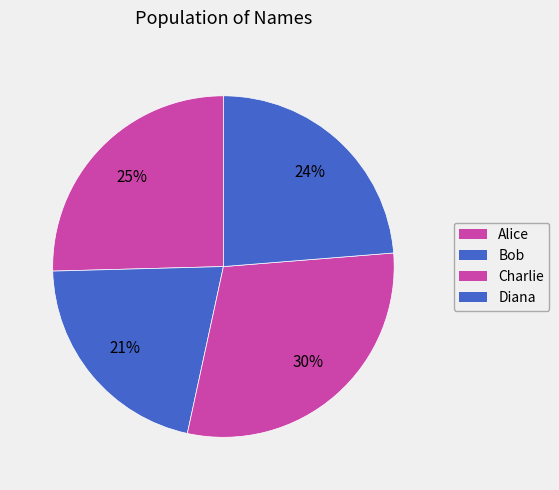

How many slices are in this pie chart?

4